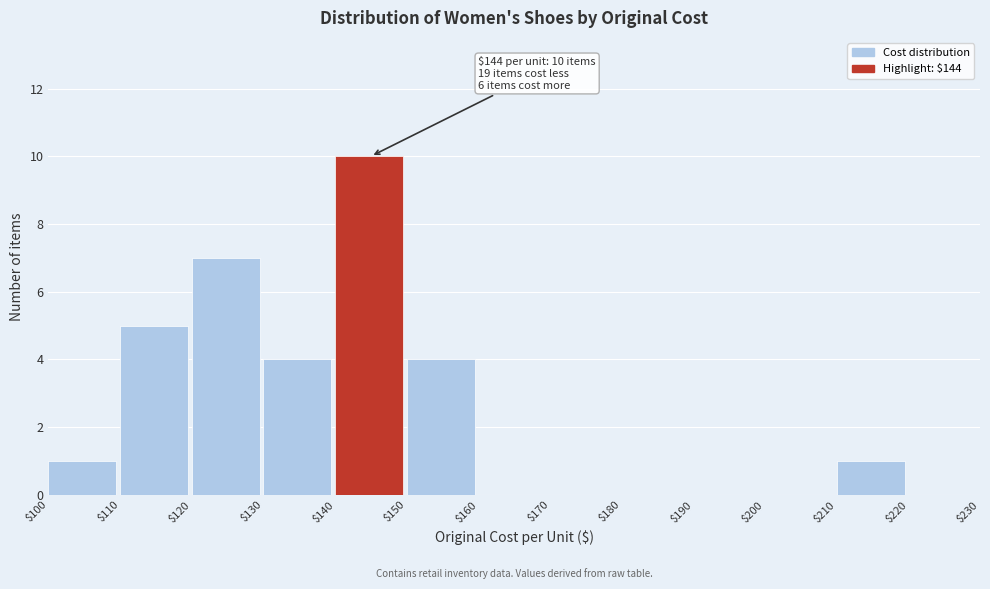

Over which range of the x-axis is the bar tallest?

$140 to $150